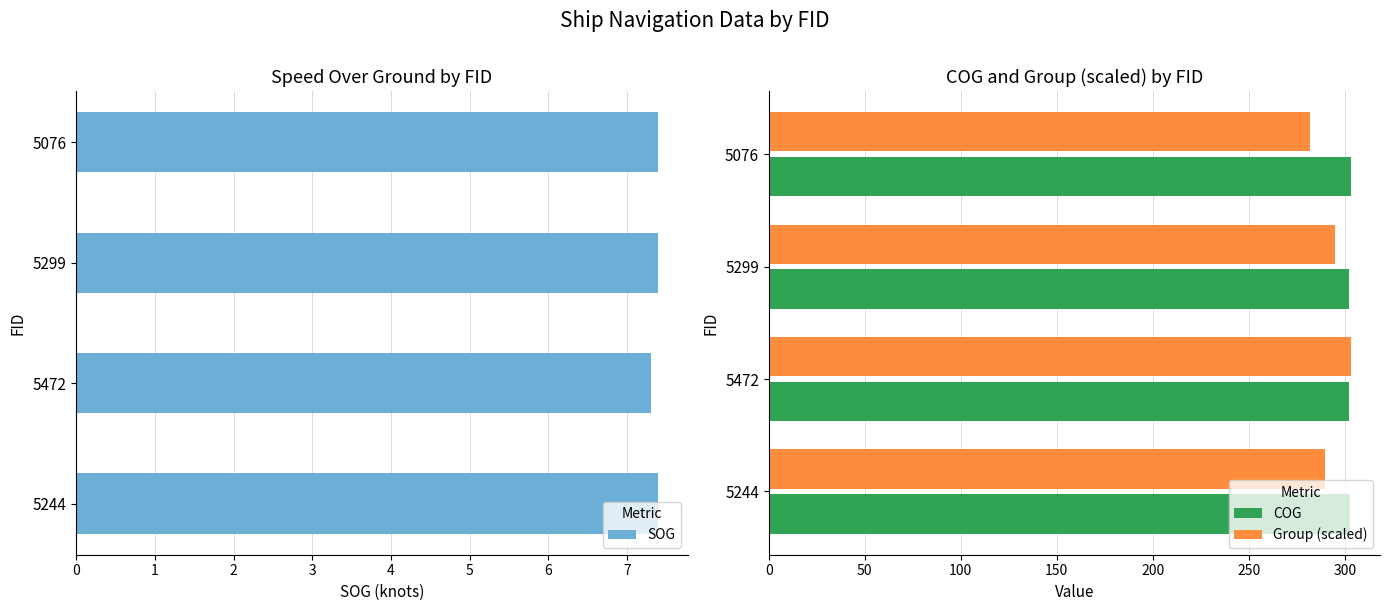

Which series has the widest spread of values?

Group (scaled)